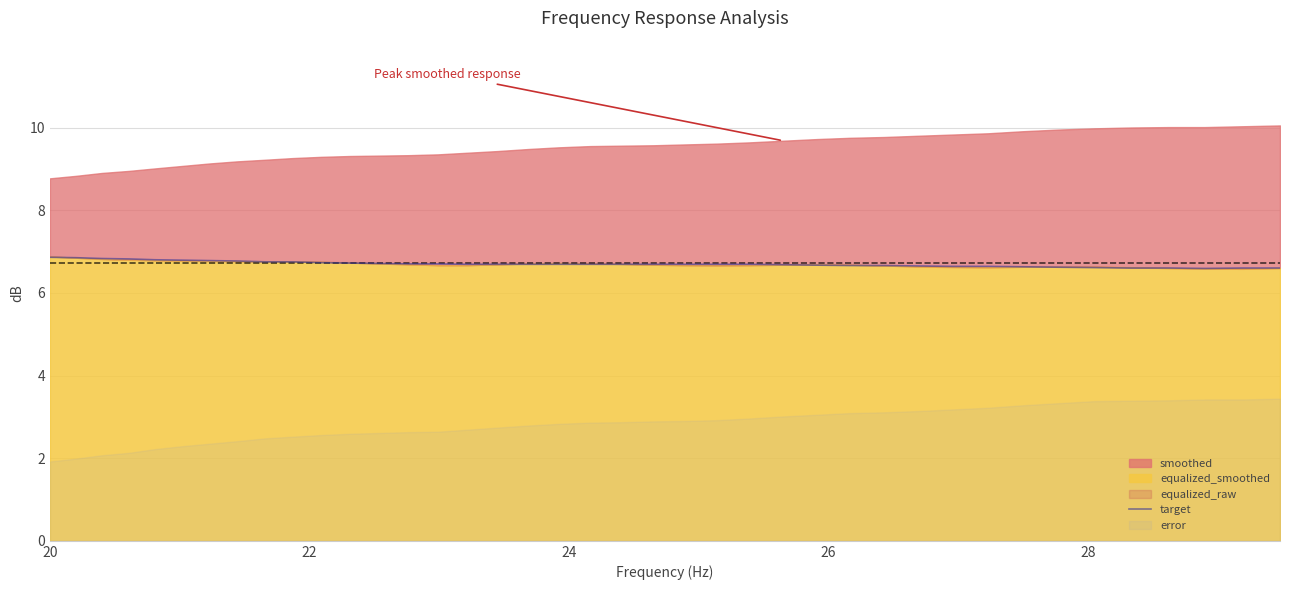

What is the maximum value for target?

6.9